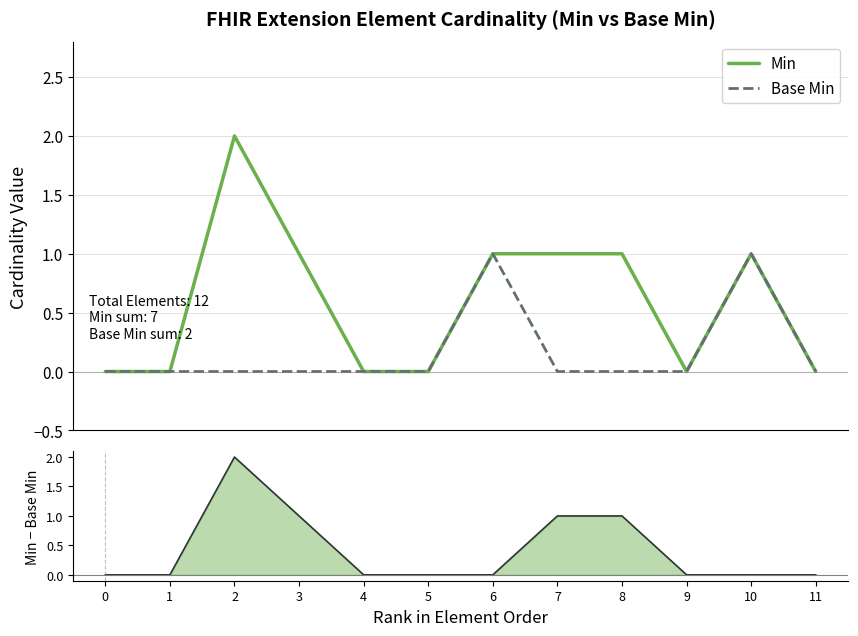

Which series has the largest total across all categories?

Min